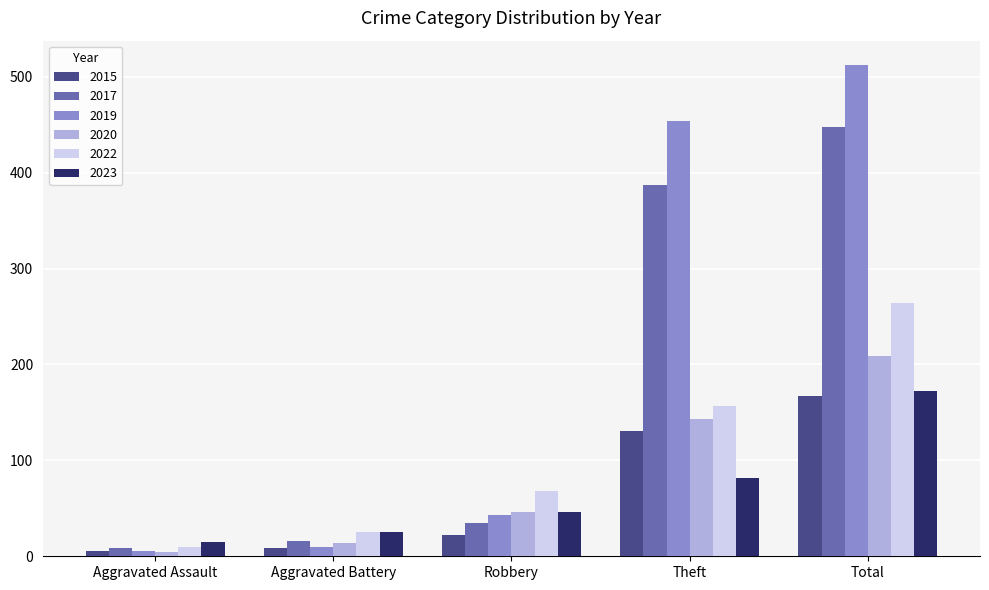

Which series changed the most between Aggravated Battery and Theft?

2019